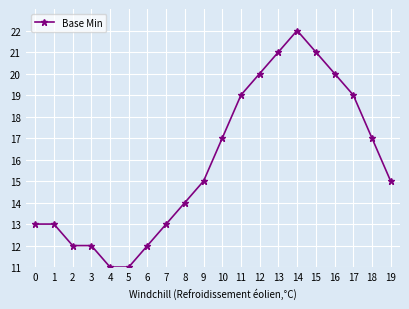

Which category has the highest value across all series?

14